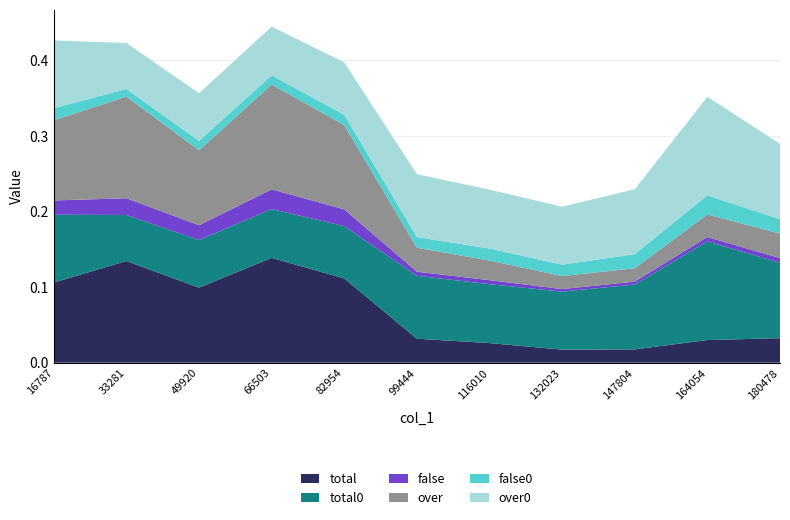

Reading right to left, what are all the values shown in this chart?

total: 180478=0.0	164054=0.0	147804=0.0	132023=0.0	116010=0.0	99444=0.0	82954=0.1	66503=0.1	49920=0.1	33281=0.1	16787=0.1
total0: 180478=0.1	164054=0.1	147804=0.1	132023=0.1	116010=0.1	99444=0.1	82954=0.1	66503=0.1	49920=0.1	33281=0.1	16787=0.1
false: 180478=0.0	164054=0.0	147804=0.0	132023=0.0	116010=0.0	99444=0.0	82954=0.0	66503=0.0	49920=0.0	33281=0.0	16787=0.0
over: 180478=0.0	164054=0.0	147804=0.0	132023=0.0	116010=0.0	99444=0.0	82954=0.1	66503=0.1	49920=0.1	33281=0.1	16787=0.1
false0: 180478=0.0	164054=0.0	147804=0.0	132023=0.0	116010=0.0	99444=0.0	82954=0.0	66503=0.0	49920=0.0	33281=0.0	16787=0.0
over0: 180478=0.1	164054=0.1	147804=0.1	132023=0.1	116010=0.1	99444=0.1	82954=0.1	66503=0.1	49920=0.1	33281=0.1	16787=0.1